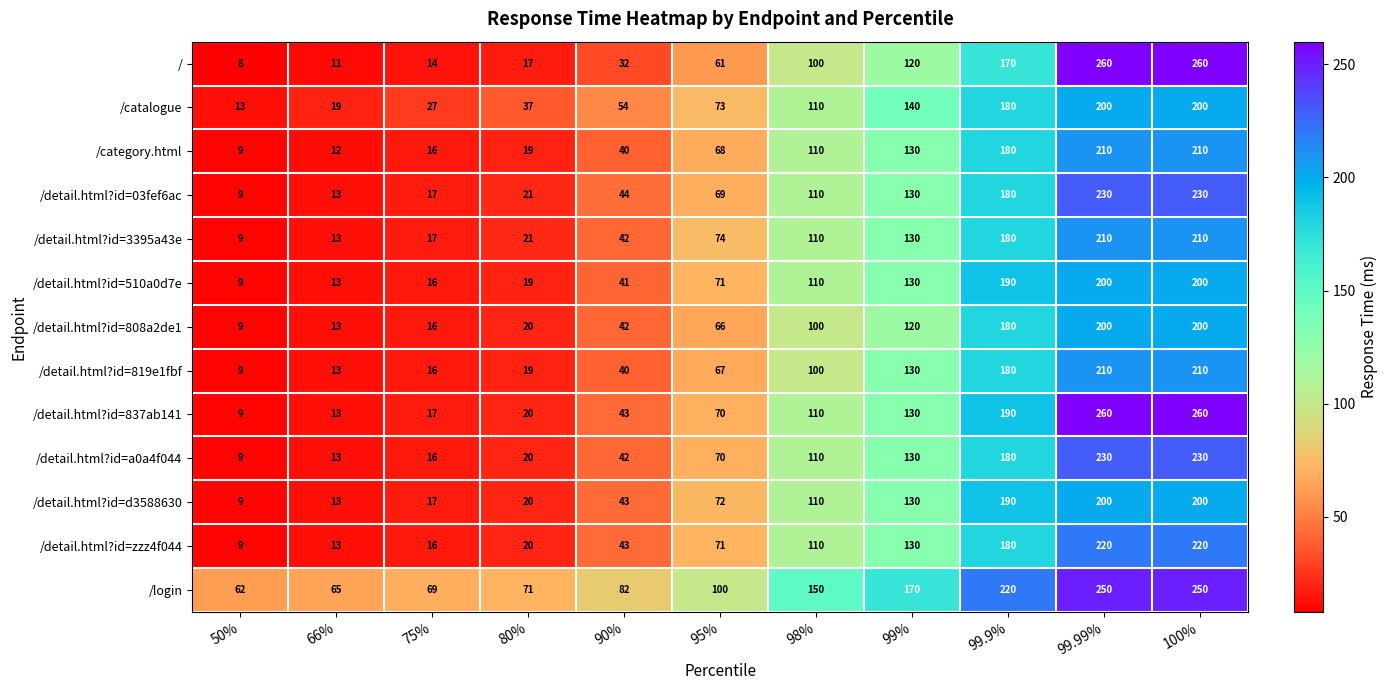

What is the maximum value shown in the chart?

260